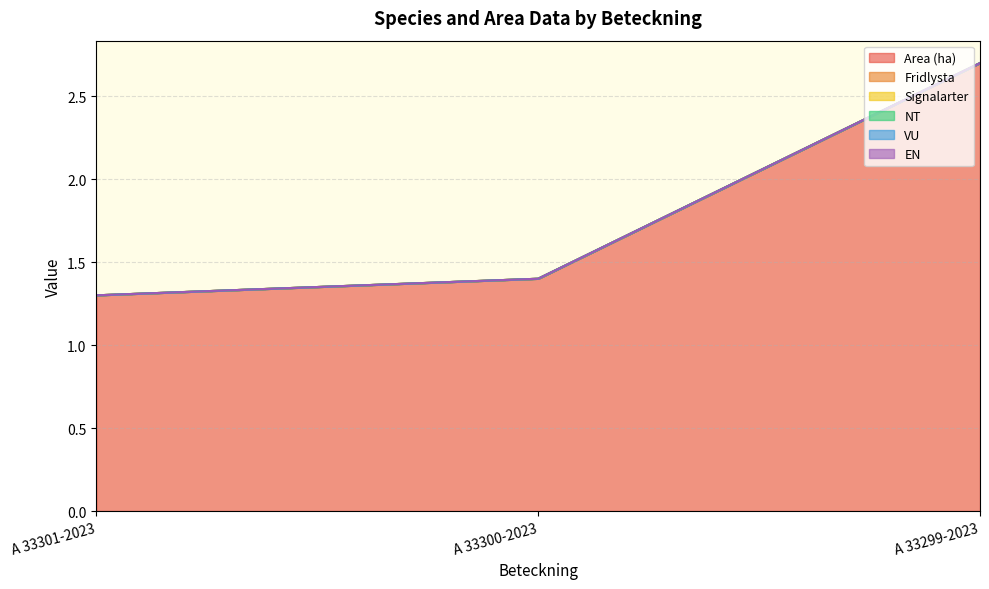

Where is EN nearest to the value 0?

A 33301-2023